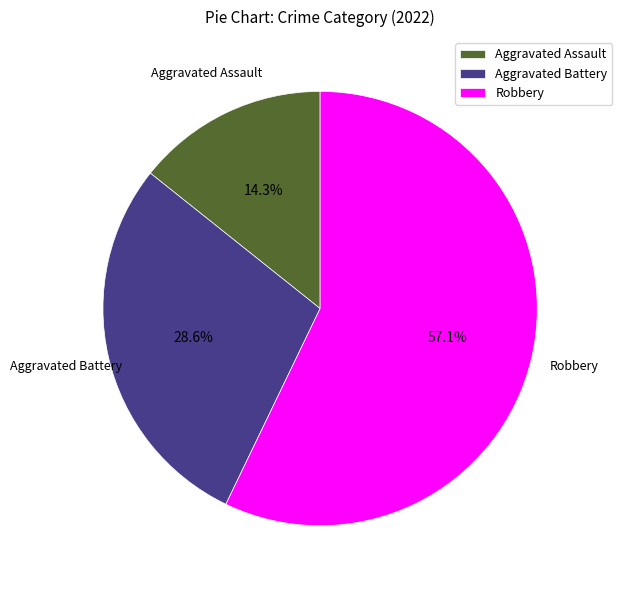

Which slice is the largest?

Robbery